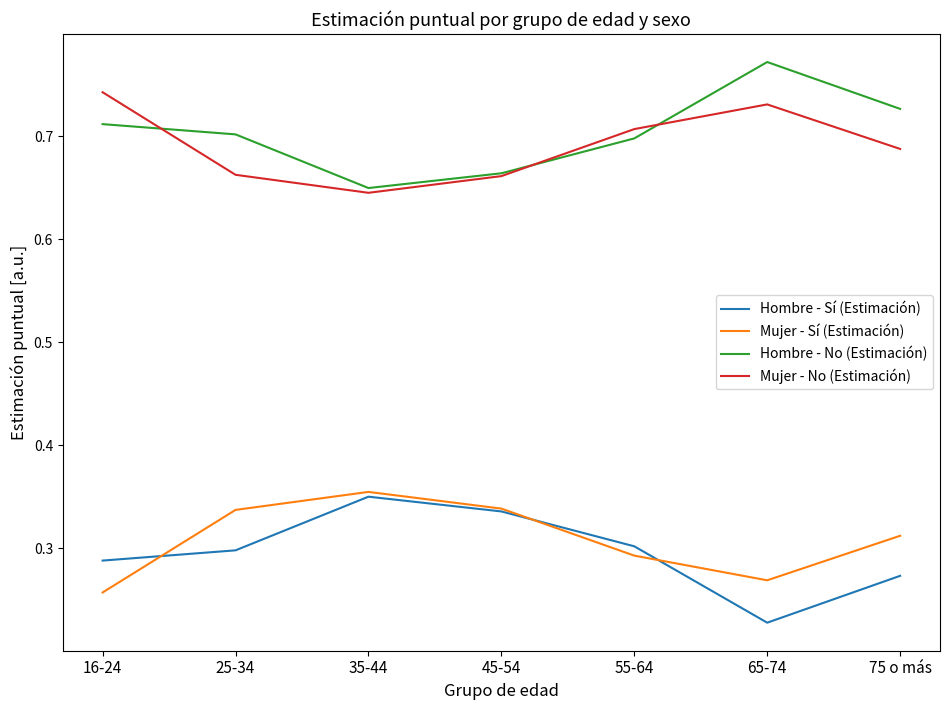

What is the difference between the maximum and minimum values in the Hombre - Sí (Estimación) series?

0.1